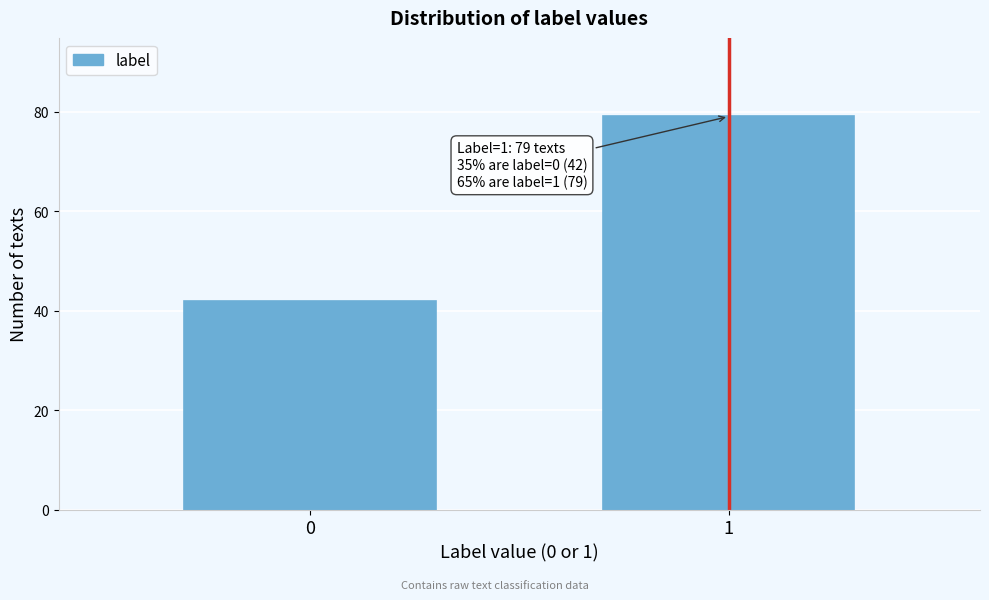

Reading left to right, what are all the values shown in this chart?

0=42	1=79